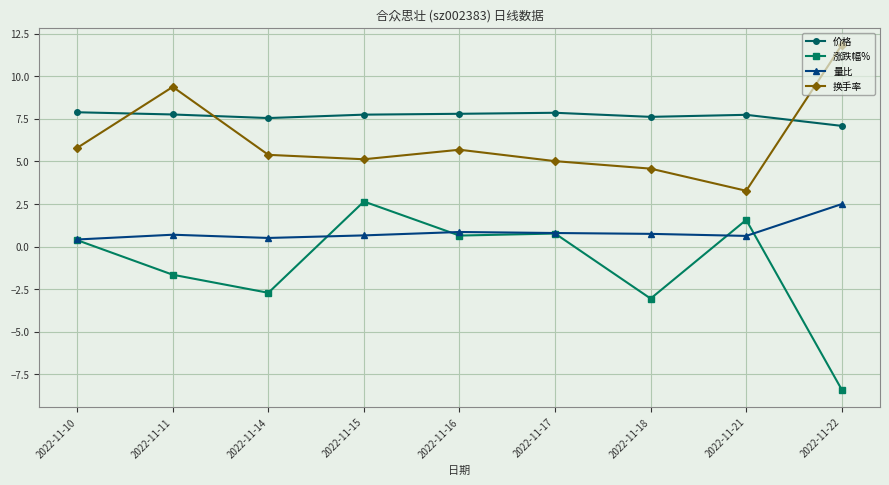

At which category does the chart reach its minimum across all series?

2022-11-22